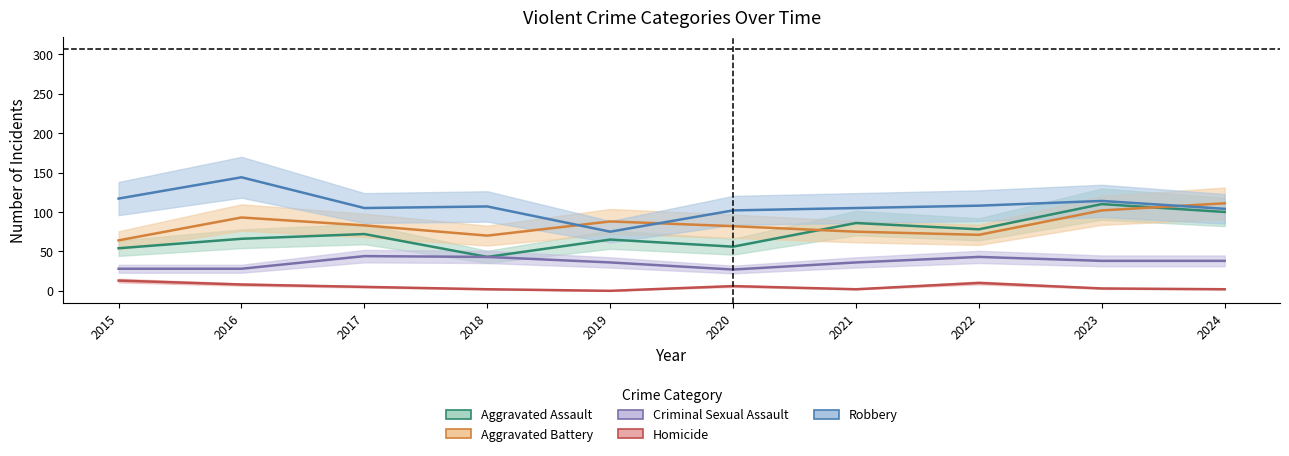

Reading left to right, what are all the values shown in this chart?

Aggravated Assault: 54	66	72	43	65	56	86	78	110	100
Aggravated Battery: 64	93	83	70	88	82	75	71	102	111
Criminal Sexual Assault: 28	28	44	43	36	27	36	43	38	38
Homicide: 13	8	5	2	0	6	2	10	3	2
Robbery: 117	144	105	107	75	102	105	108	114	104